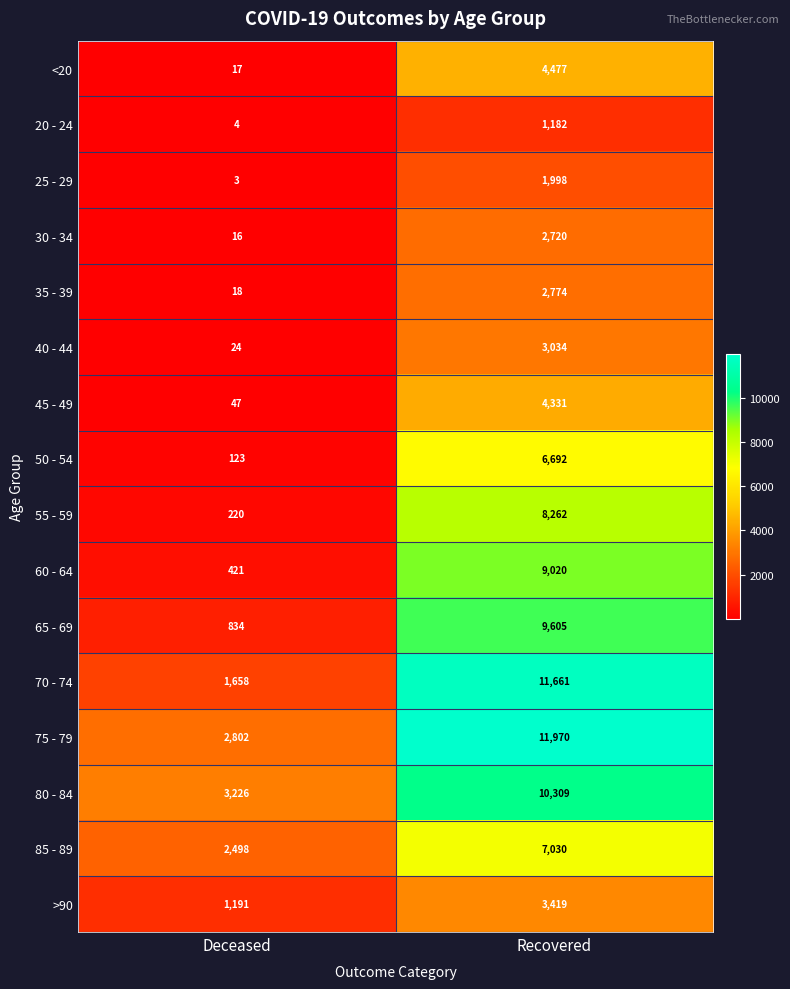

True or false: 45 - 49 has a value of 6289 at Recovered.

False